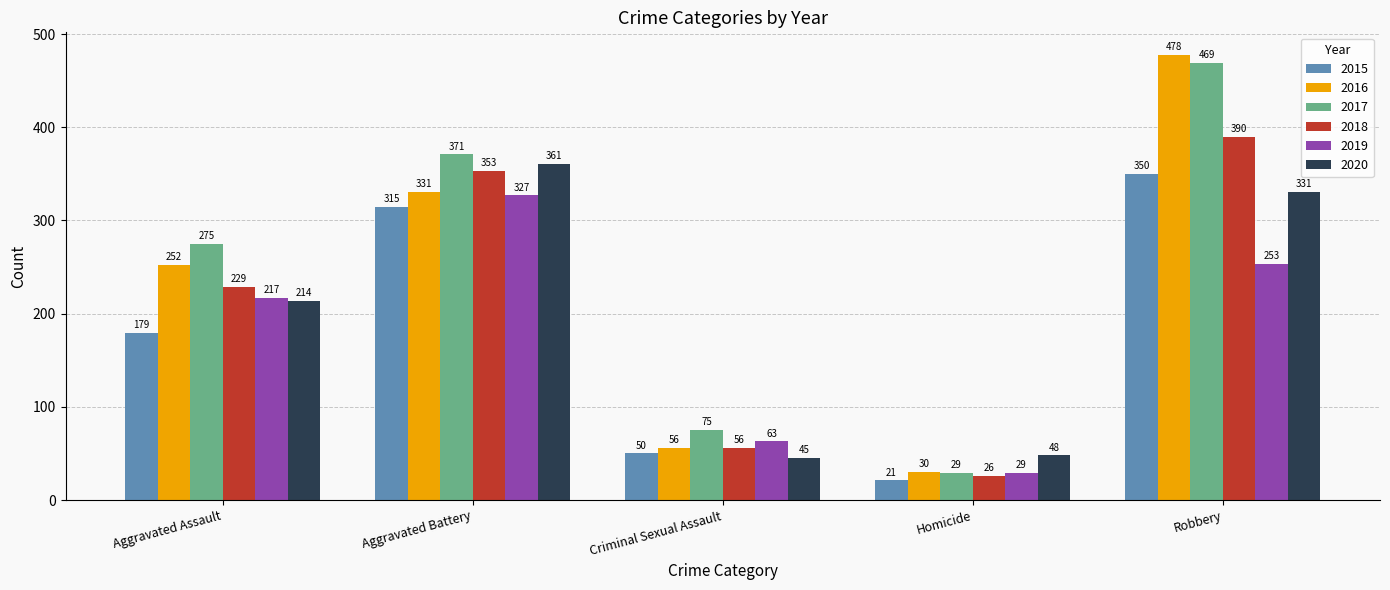

The value of 2020 at Criminal Sexual Assault is 45. True or false?

True